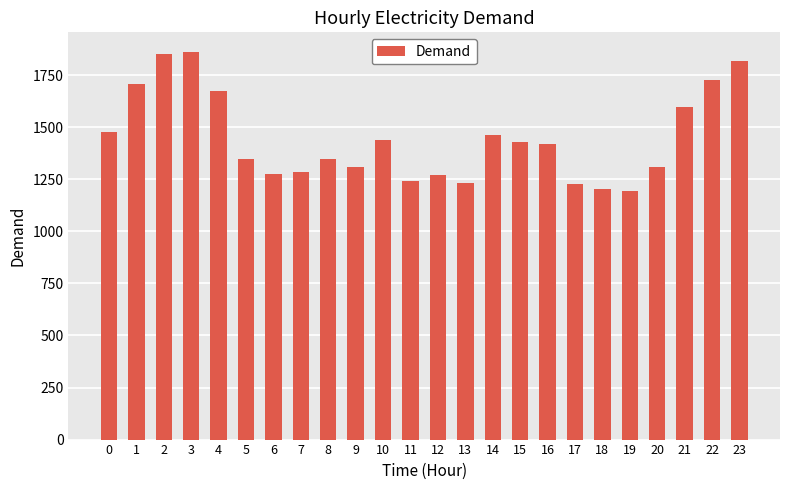

What is the ratio of the value at 6 to the value at 12?

1.0